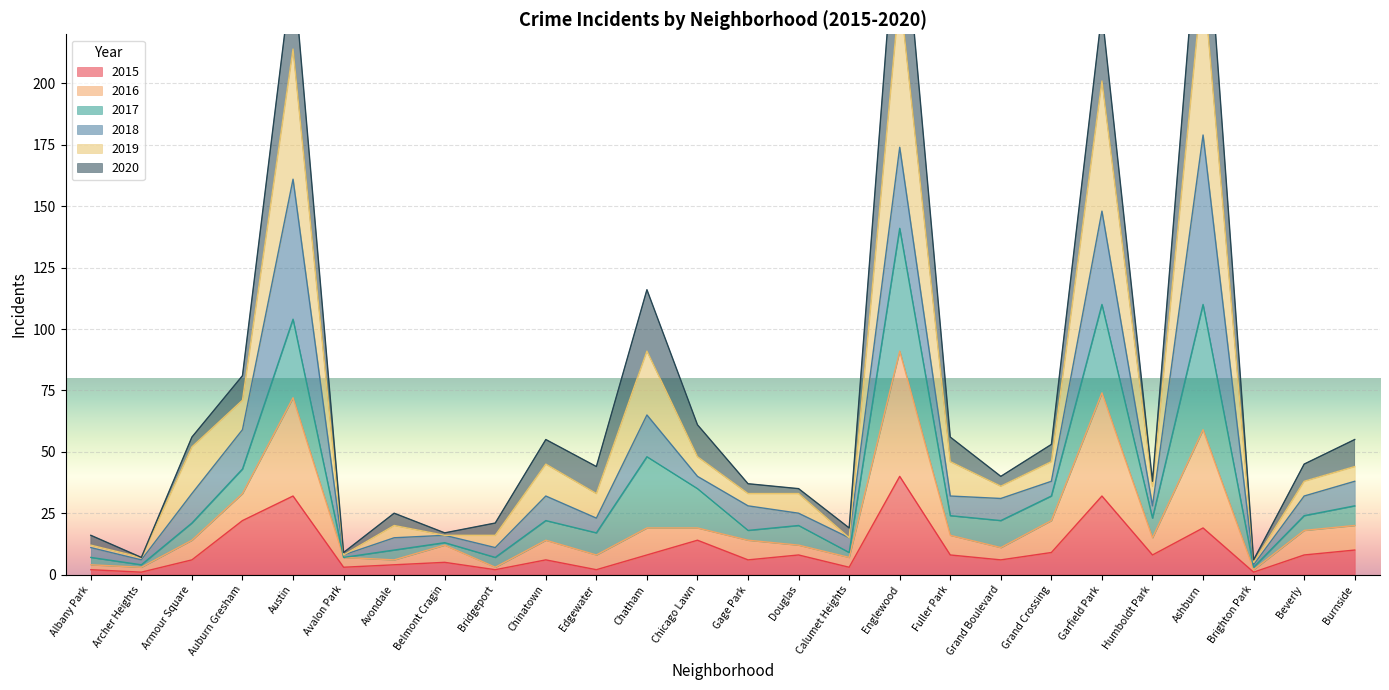

The value of 2015 at Ashburn is 19. True or false?

True